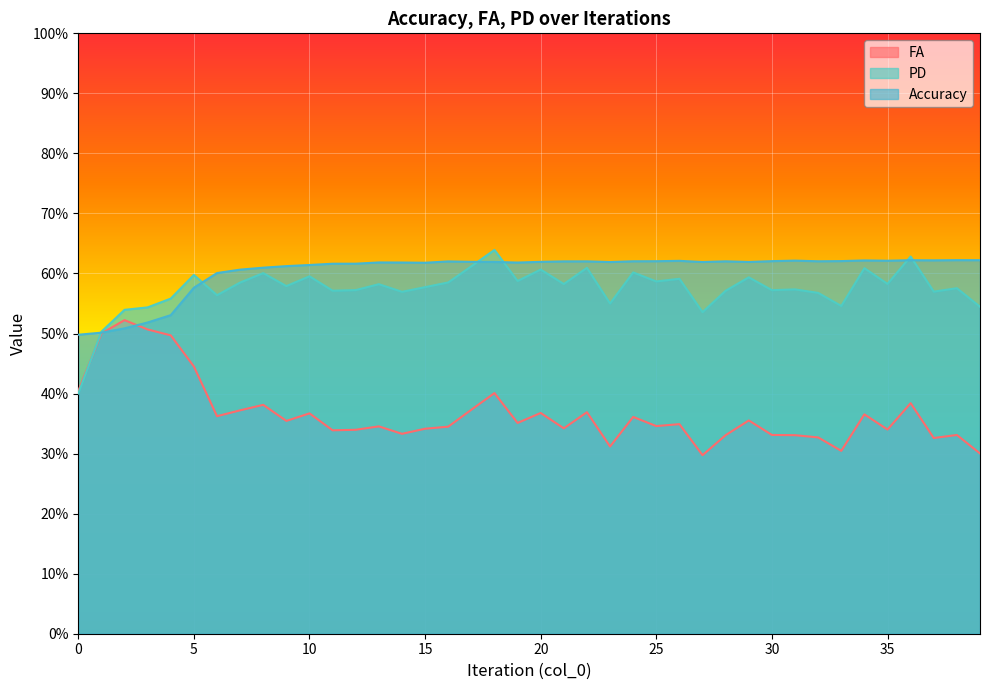

Reading left to right, extract all data points from this chart.

FA: 0.4	0.5	0.5	0.5	0.5	0.4	0.4	0.4	0.4	0.4	0.4	0.3	0.3	0.3	0.3	0.3	0.3	0.4	0.4	0.4	0.4	0.3	0.4	0.3	0.4	0.3	0.3	0.3	0.3	0.4	0.3	0.3	0.3	0.3	0.4	0.3	0.4	0.3	0.3	0.3
PD: 0.4	0.5	0.5	0.5	0.6	0.6	0.6	0.6	0.6	0.6	0.6	0.6	0.6	0.6	0.6	0.6	0.6	0.6	0.6	0.6	0.6	0.6	0.6	0.5	0.6	0.6	0.6	0.5	0.6	0.6	0.6	0.6	0.6	0.5	0.6	0.6	0.6	0.6	0.6	0.5
Accuracy: 0.5	0.5	0.5	0.5	0.5	0.6	0.6	0.6	0.6	0.6	0.6	0.6	0.6	0.6	0.6	0.6	0.6	0.6	0.6	0.6	0.6	0.6	0.6	0.6	0.6	0.6	0.6	0.6	0.6	0.6	0.6	0.6	0.6	0.6	0.6	0.6	0.6	0.6	0.6	0.6